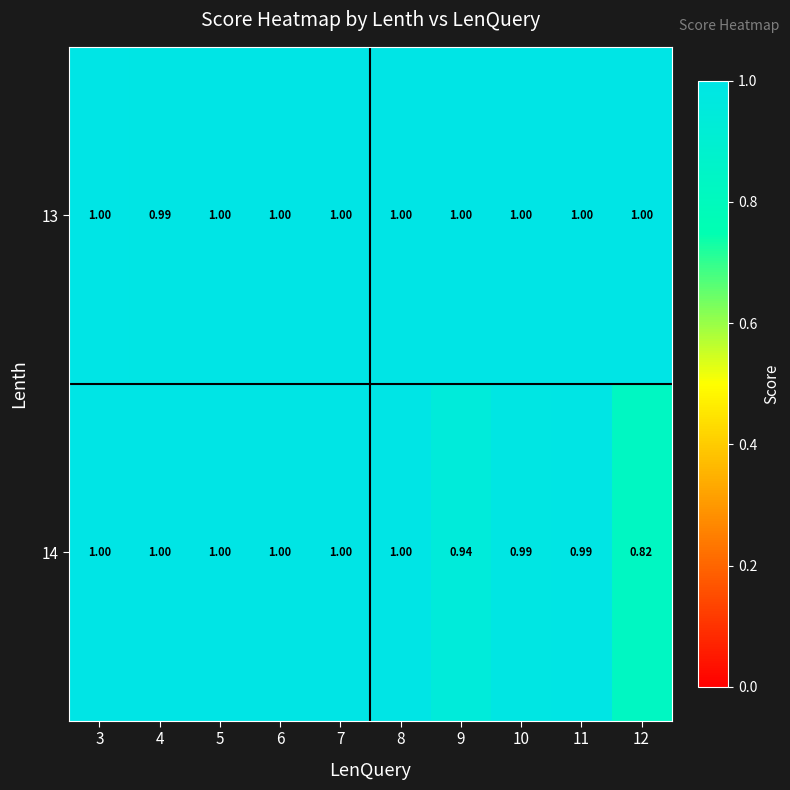

At which category does the chart reach its minimum across all series?

12